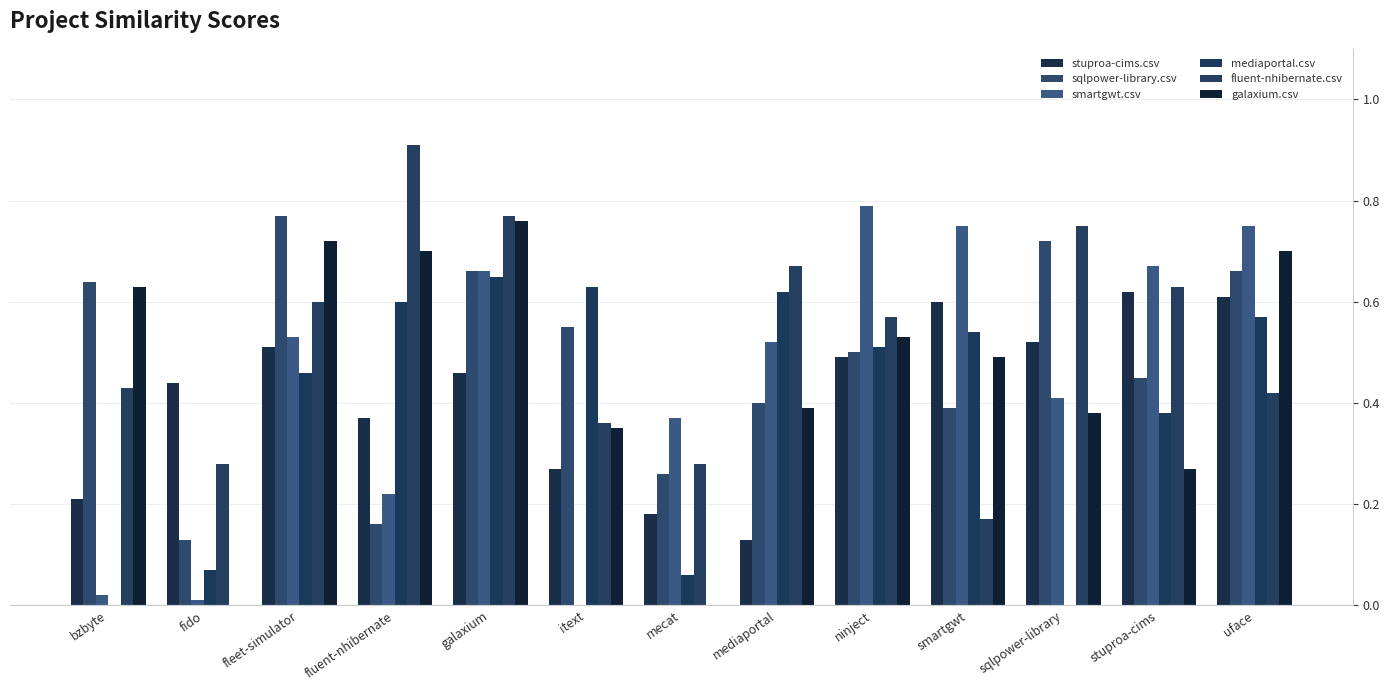

What are all the series names shown in the legend?

stuproa-cims.csv, sqlpower-library.csv, smartgwt.csv, mediaportal.csv, fluent-nhibernate.csv, galaxium.csv